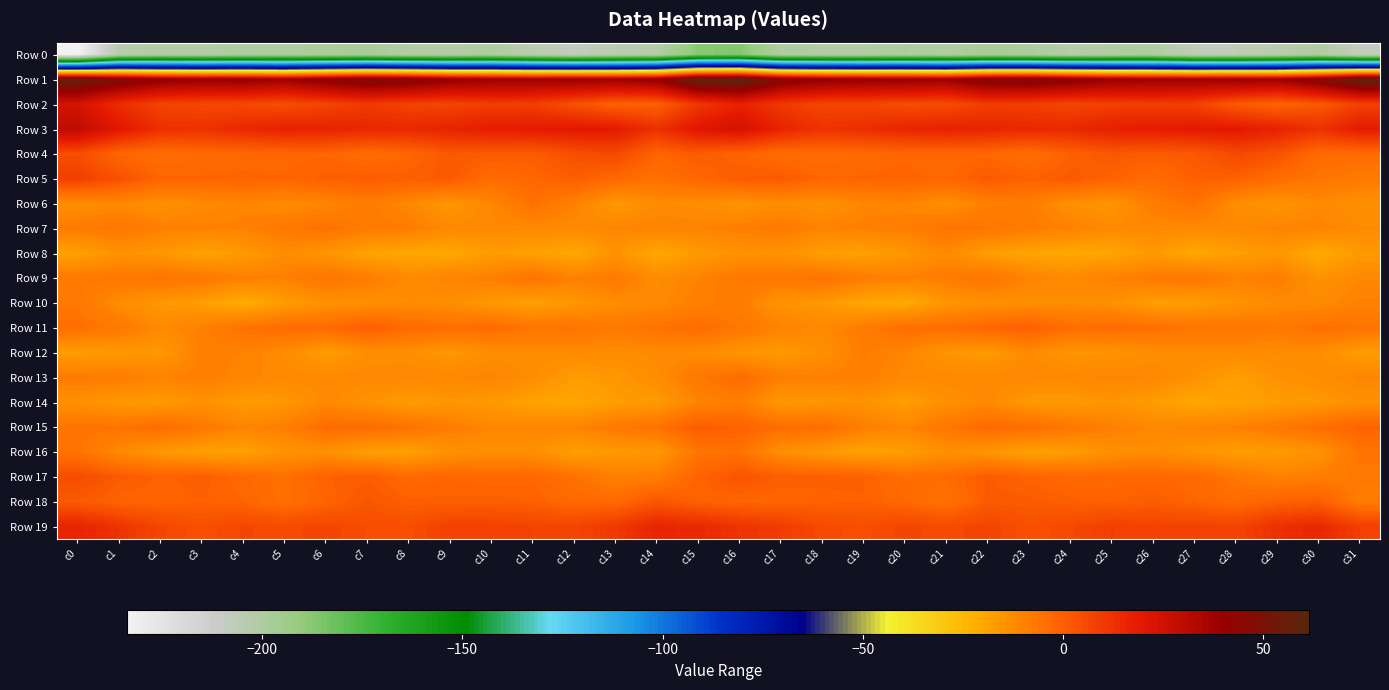

At which category is the sum across all series the highest?

c16